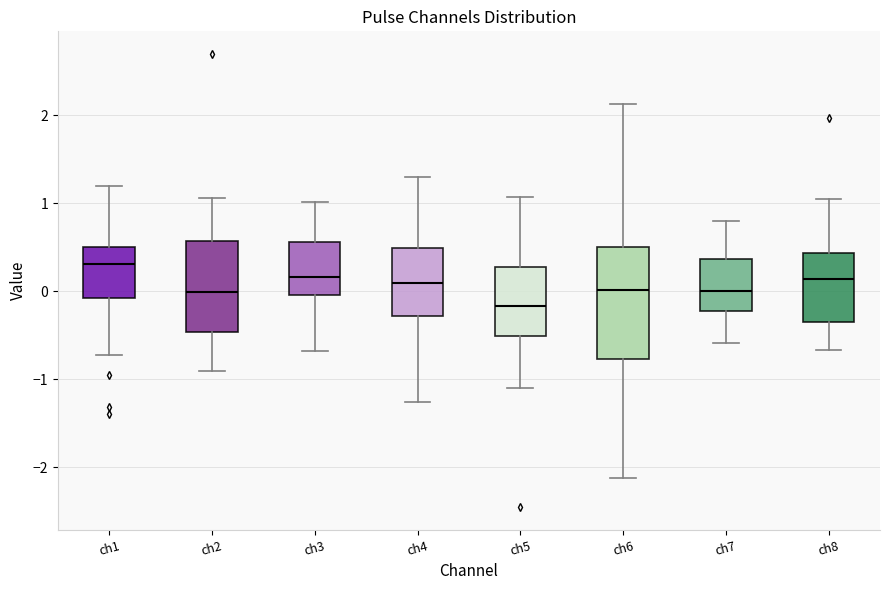

Reading left to right, transcribe this box plot: for each box, give where its median line is, the range the box spans, and where its two whiskers end, as read against the y-axis. The values are not printed on the chart, so give them approximately, as read against the axis.

ch1: median 0.3, box -0.1 to 0.5, whiskers -0.7 to 1.2
ch2: median 0.0, box -0.5 to 0.6, whiskers -0.9 to 1.1
ch3: median 0.2, box 0.0 to 0.6, whiskers -0.7 to 1.0
ch4: median 0.1, box -0.3 to 0.5, whiskers -1.3 to 1.3
ch5: median -0.2, box -0.5 to 0.3, whiskers -1.1 to 1.1
ch6: median 0.0, box -0.8 to 0.5, whiskers -2.1 to 2.1
ch7: median 0.0, box -0.2 to 0.4, whiskers -0.6 to 0.8
ch8: median 0.1, box -0.3 to 0.4, whiskers -0.7 to 1.0